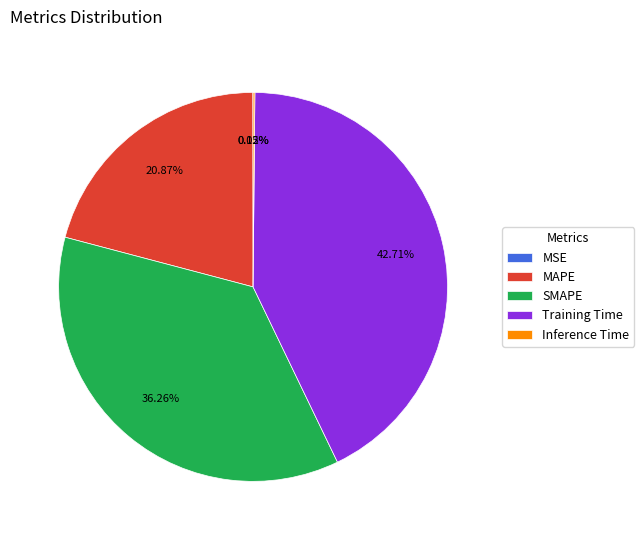

What is the largest slice in the pie chart?

Training Time